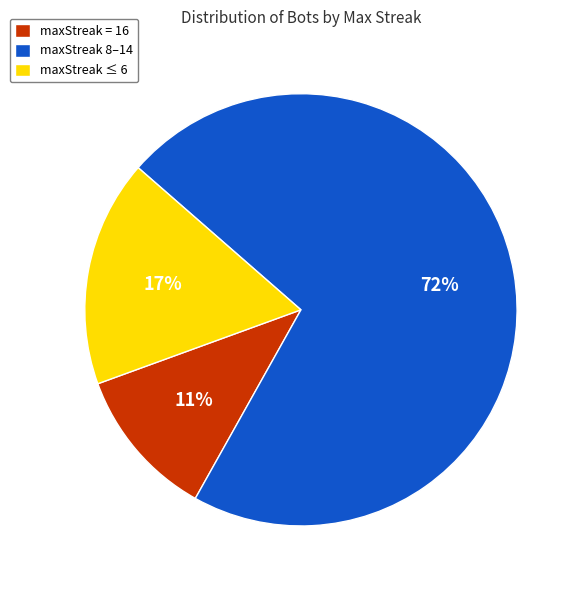

To the nearest percent, what percentage of the pie is maxStreak = 16?

11%